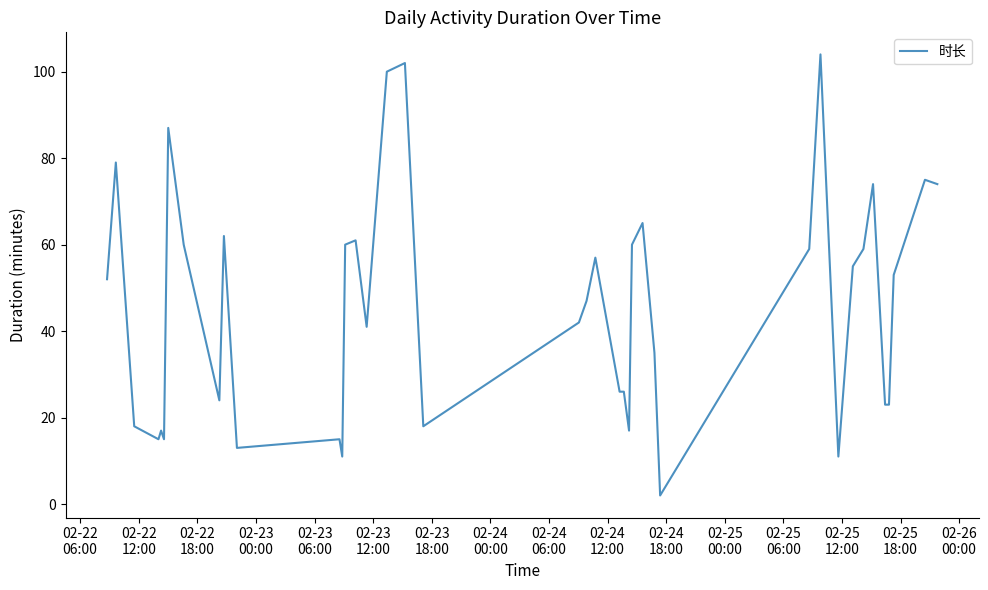

Does the chart display data point markers on the line(s)?

No